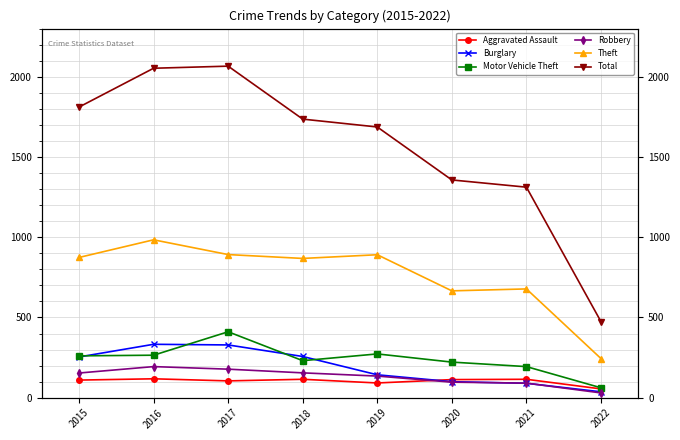

True or false: Motor Vehicle Theft has a value of 385 at 2016.

False